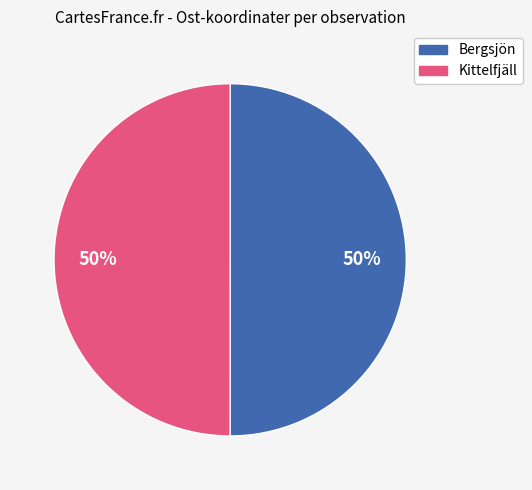

To the nearest percent, what is the average slice percentage?

50%